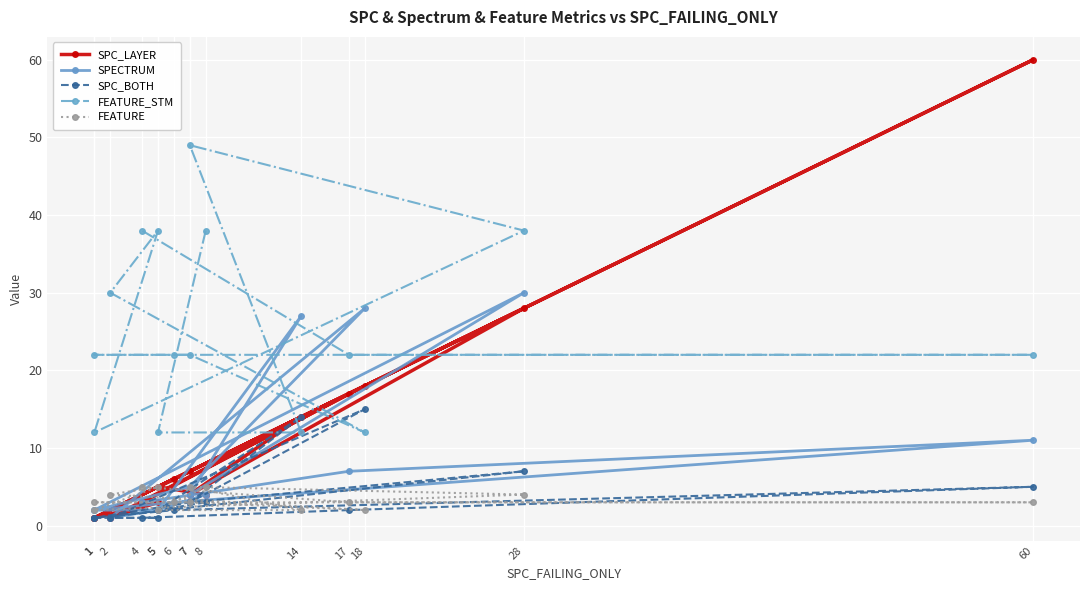

What is the difference between the maximum and minimum values in the SPC_LAYER series?

59